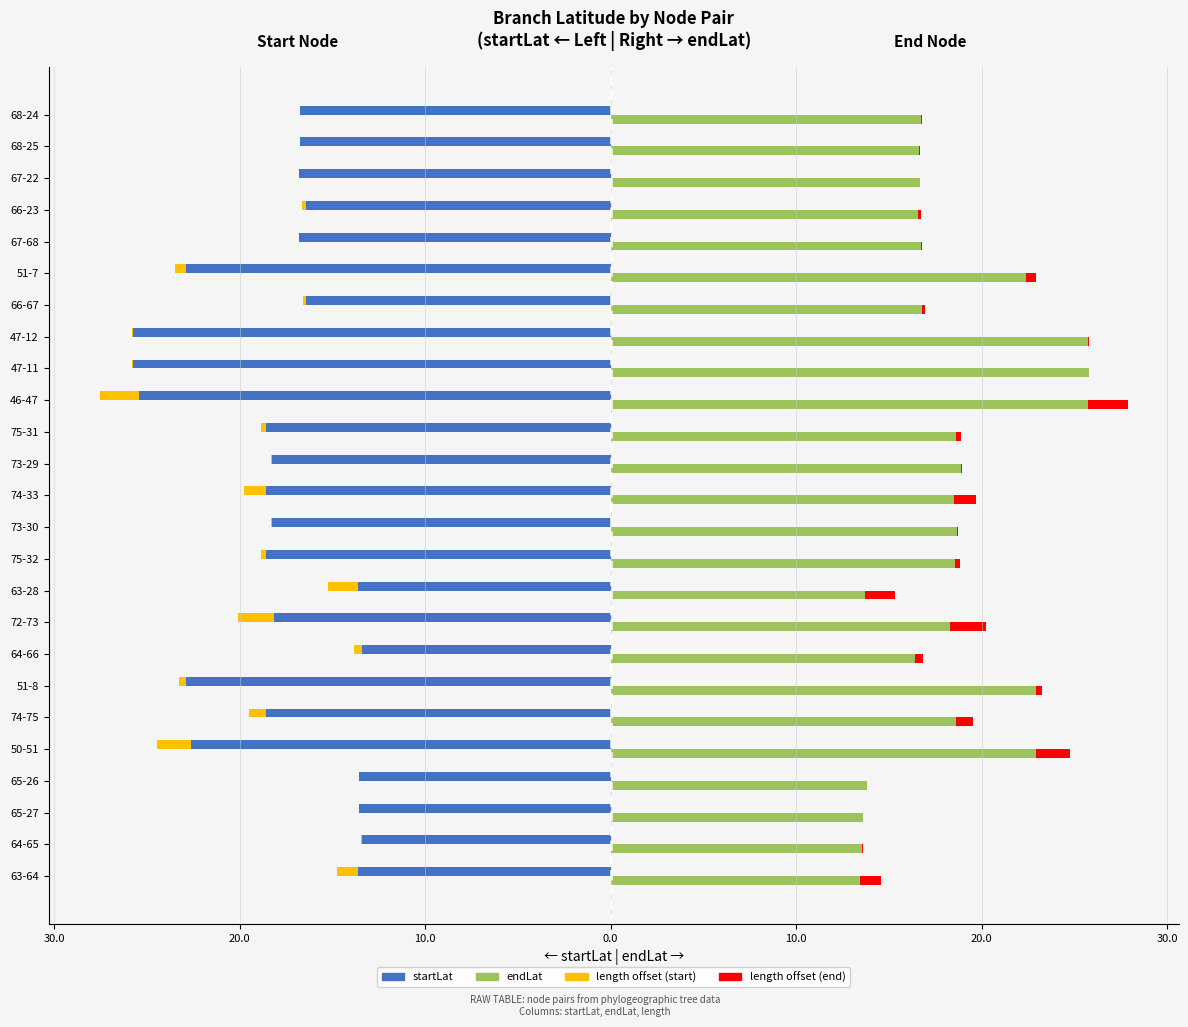

What is the difference between the second highest and second lowest values in the length (left) series?

1.9